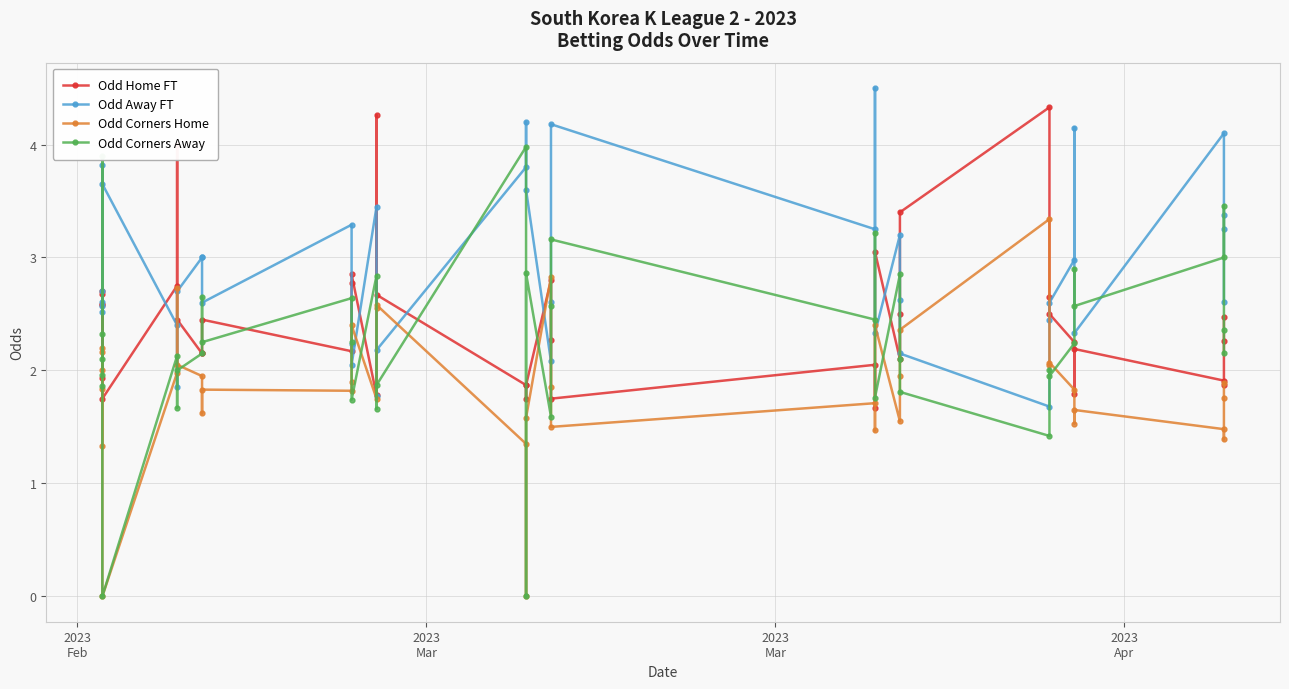

Is it true that Odd Away FT equals 3.7 at 39?

False